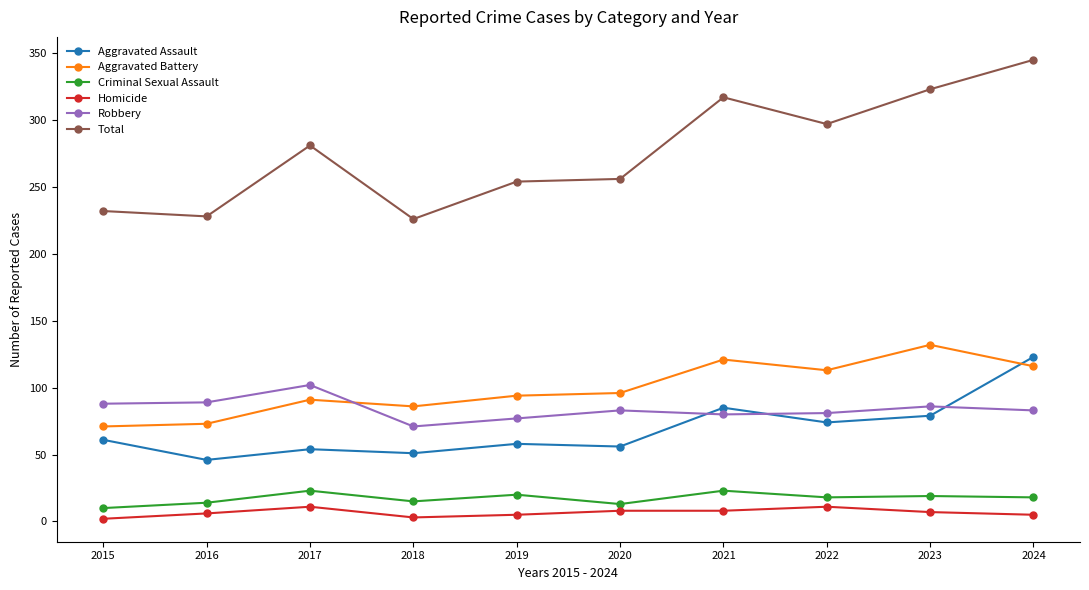

Which category has the highest value in the Robbery series?

2017